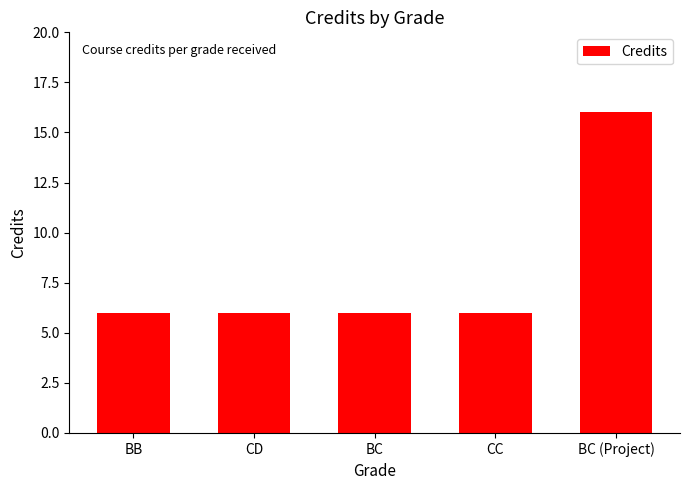

What is the label of the 4th bar from the right?

CD